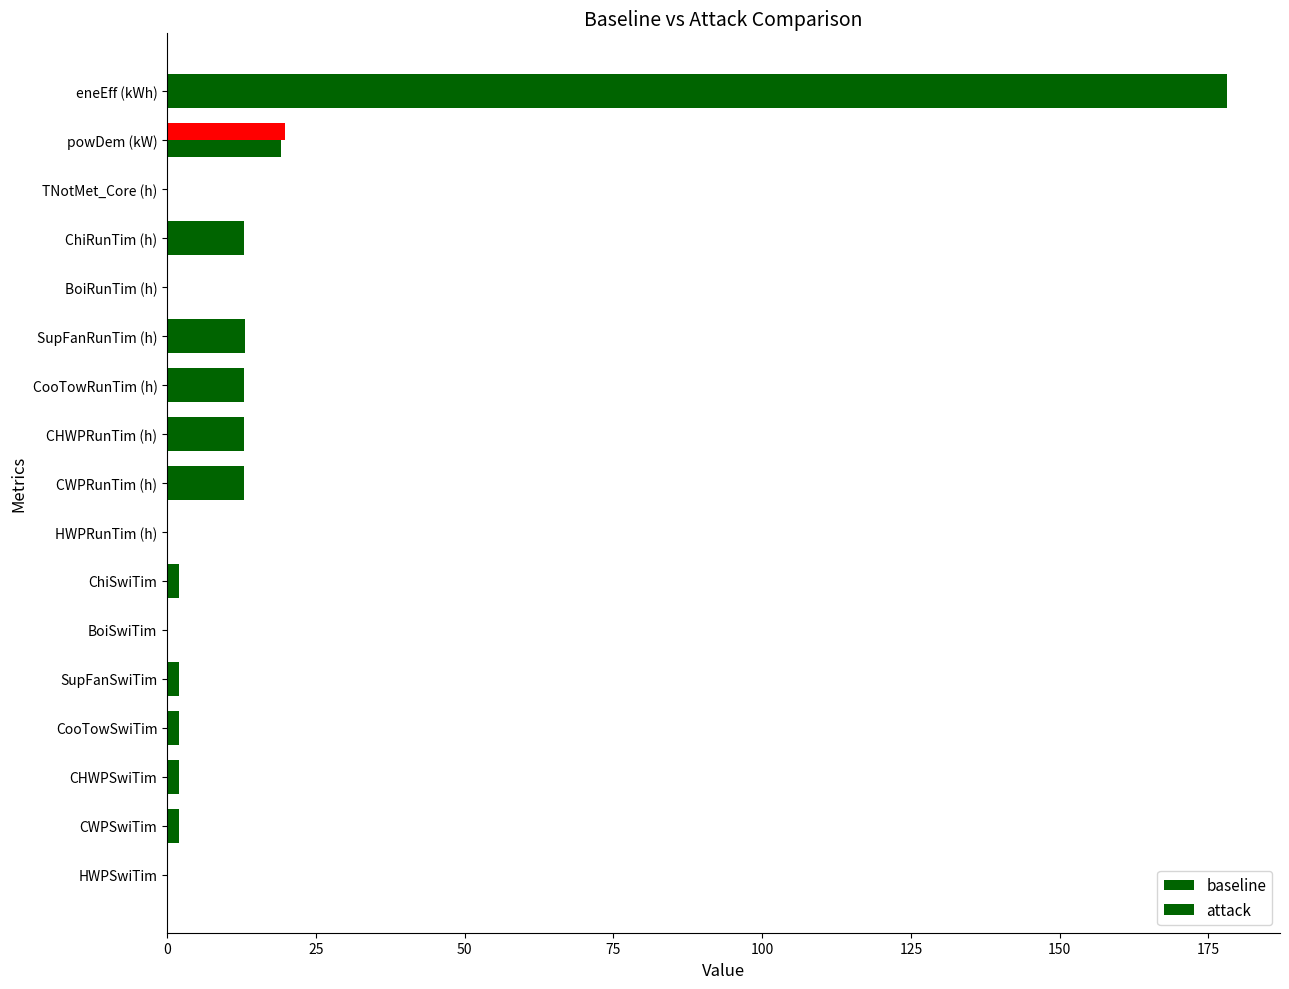

How many series are shown in this chart?

2